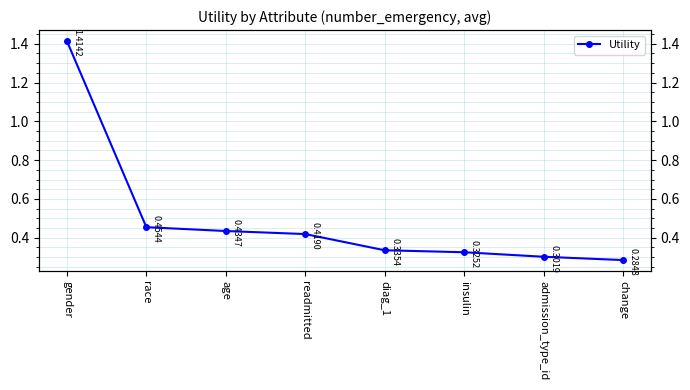

Does the chart display data point markers on the line(s)?

Yes